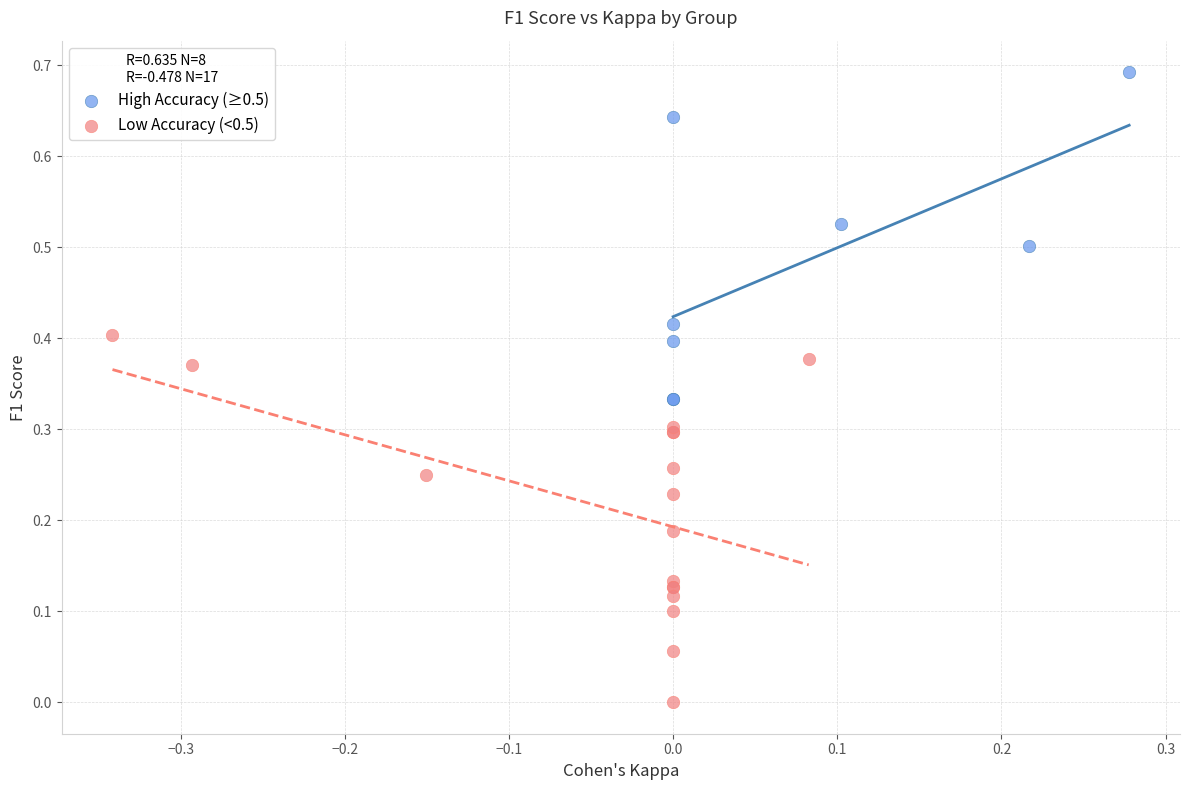

Which series contains the highest Y value?

High Accuracy (≥0.5)